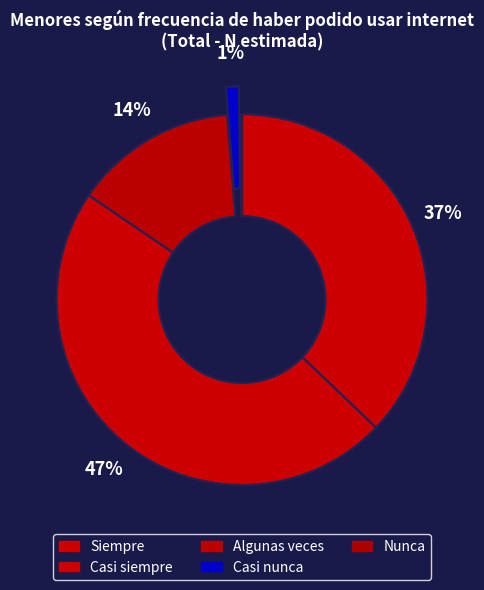

How many segments does this pie chart have?

5